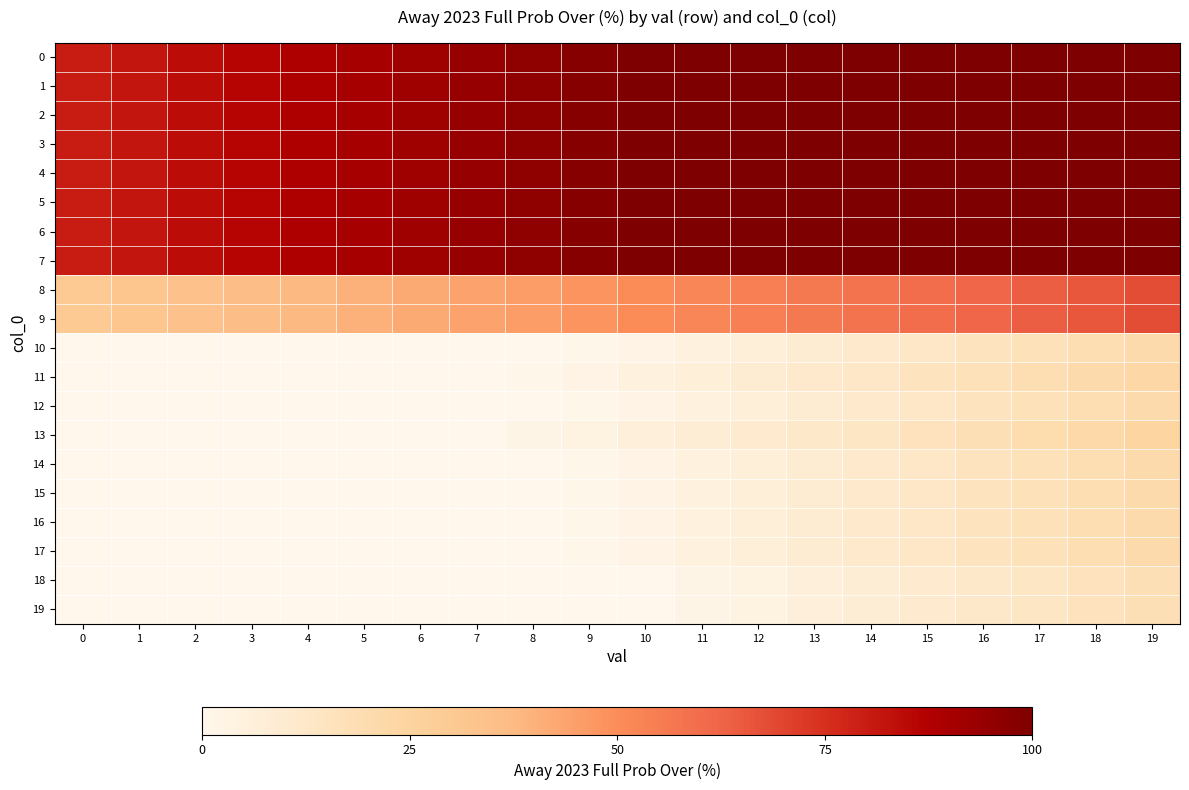

Between 8 and 7, which is larger?

8